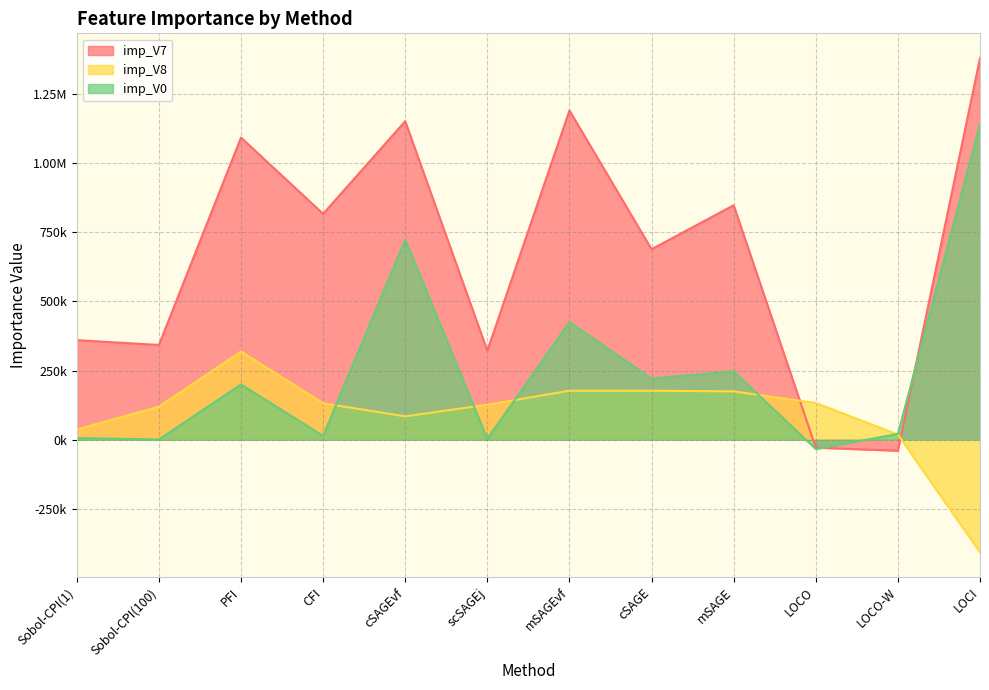

How many interior local valleys does the imp_V7 series have?

5